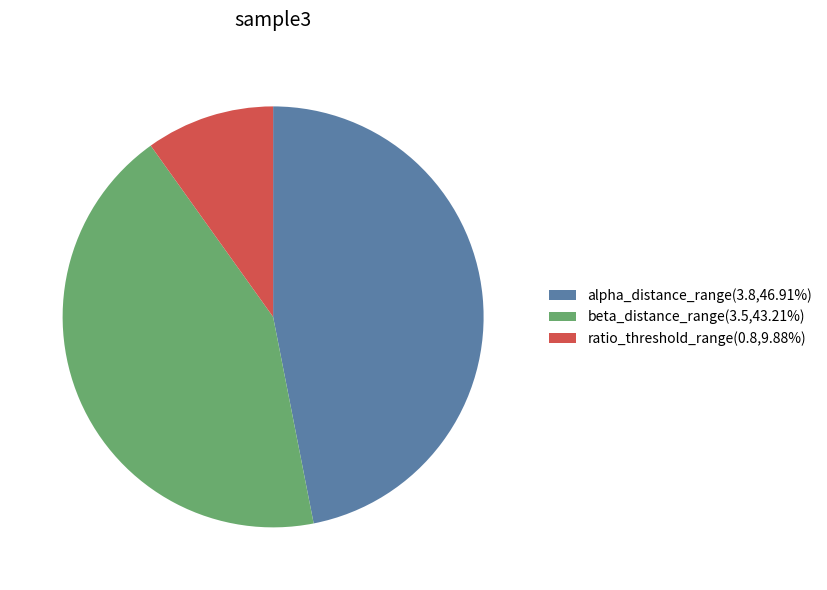

Does ratio_threshold_range(0.8,9.88%) represent more than half of the total?

No